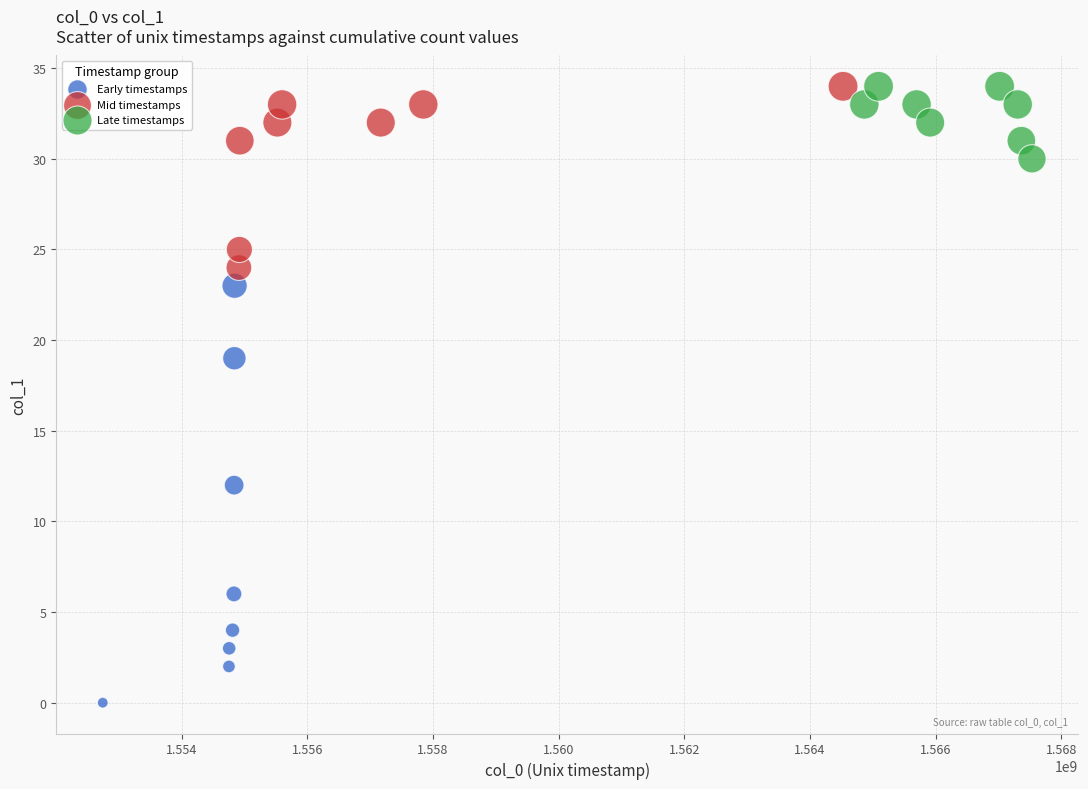

What are all the series names shown in the legend?

Early timestamps, Mid timestamps, Late timestamps